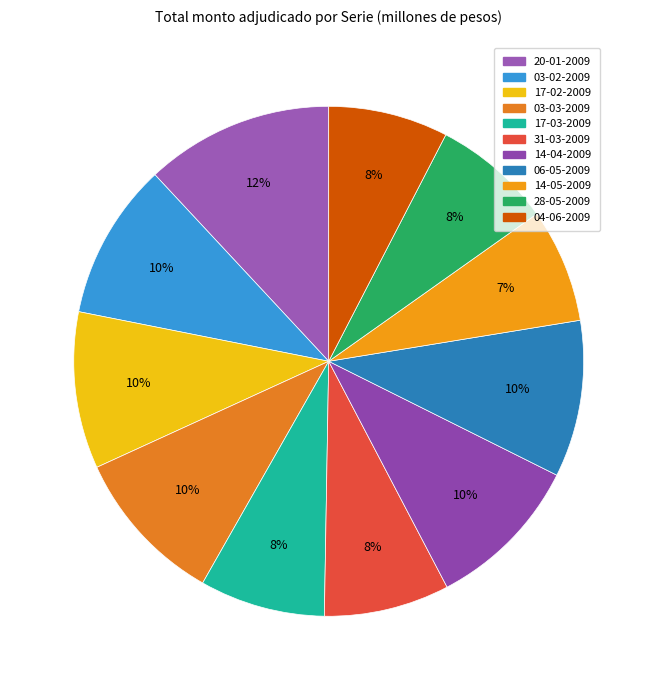

To the nearest percent, what is the difference between the largest and smallest slice percentages?

5%